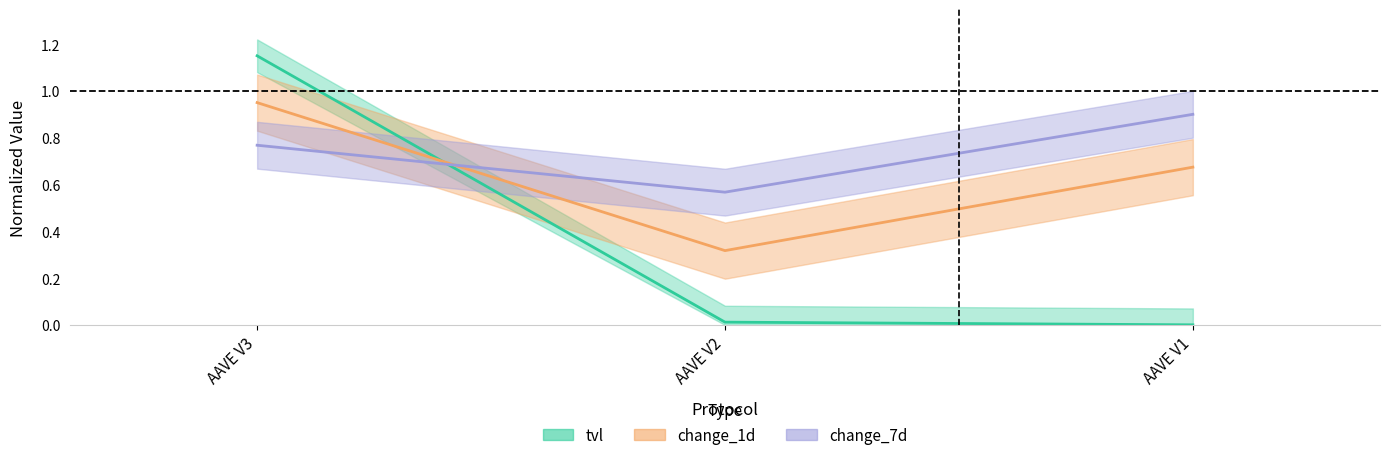

Rank the series at AAVE V2 from lowest to highest value.

tvl, change_1d, change_7d